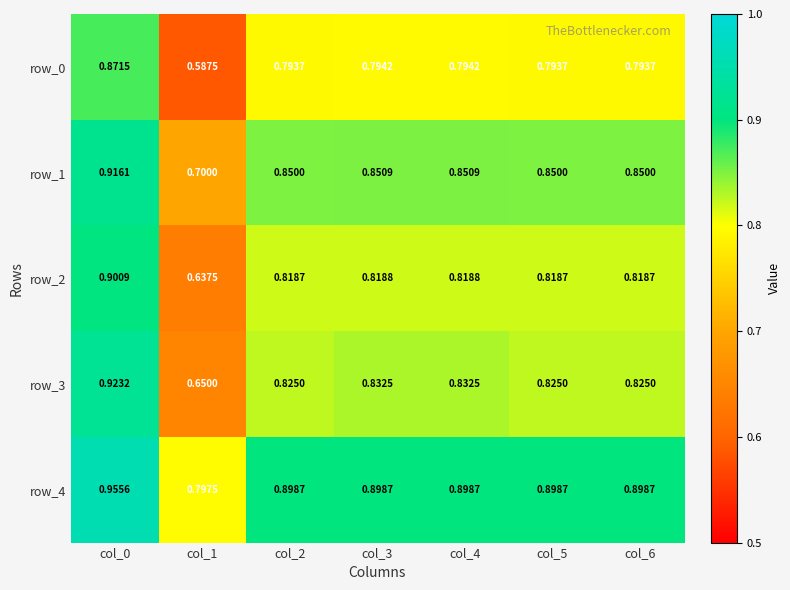

Which series has the largest total across all categories?

row_4